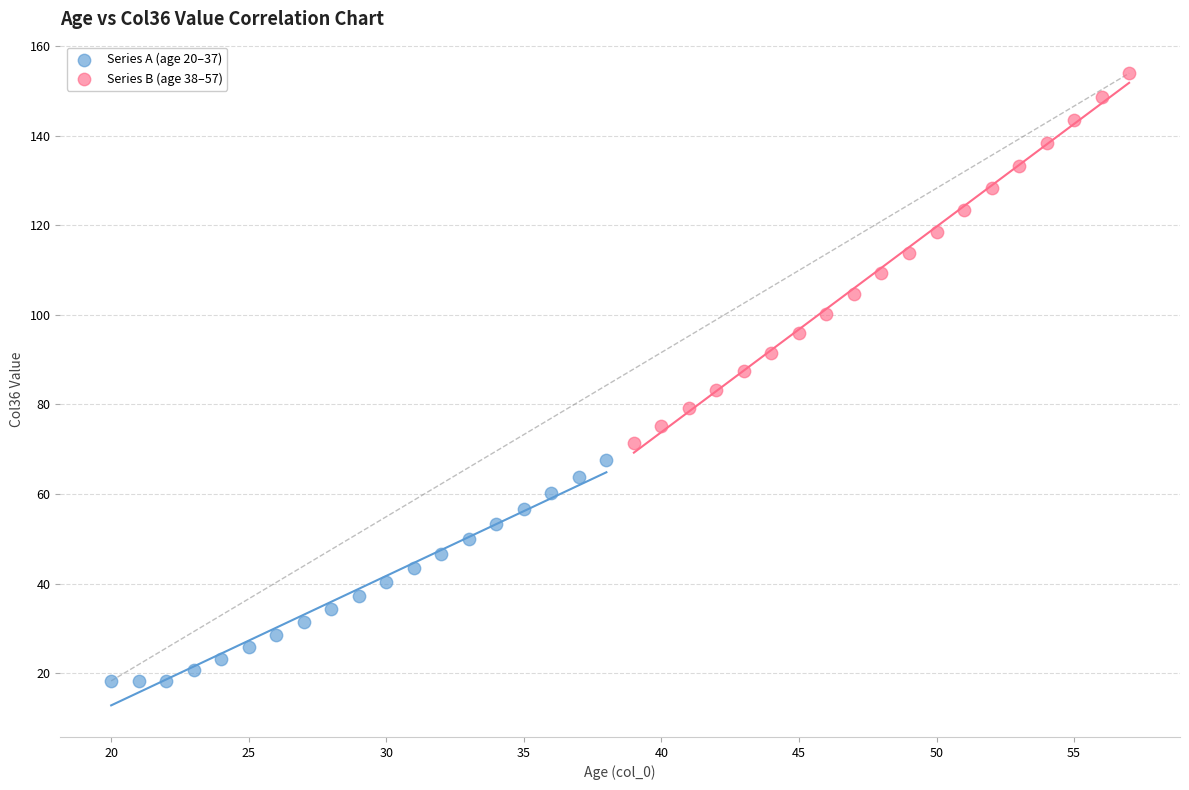

Which series has the widest spread of Y values?

Series B (age 38–57)